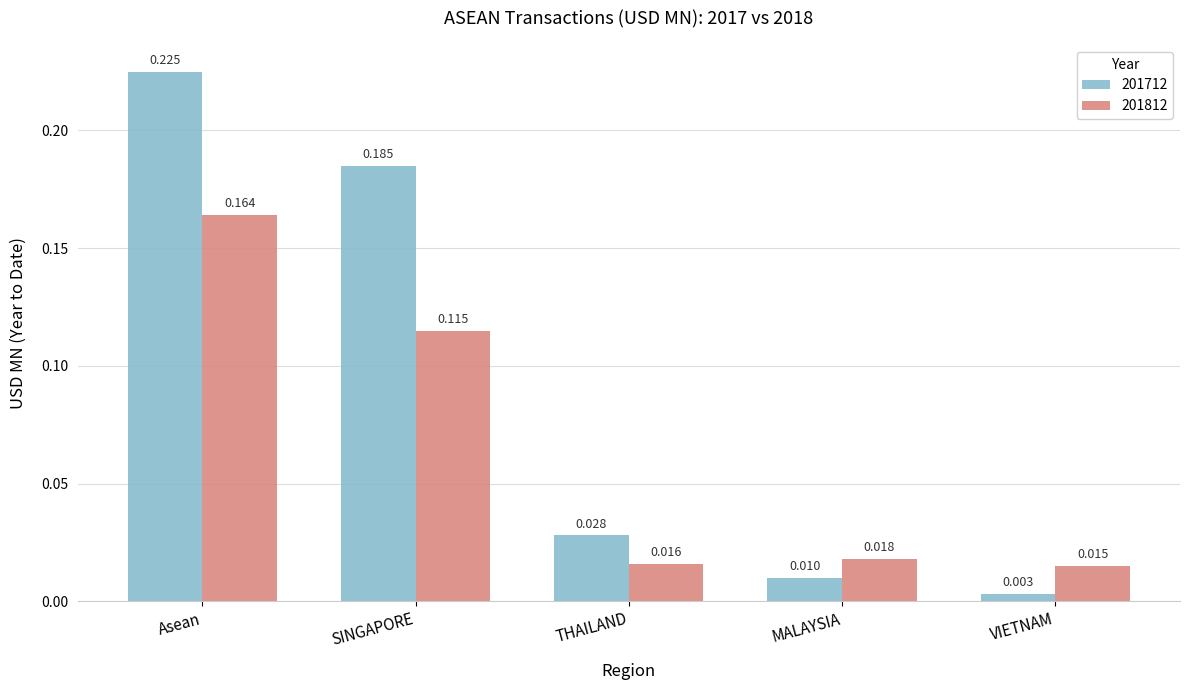

At how many categories does at least one series exceed 0?

5